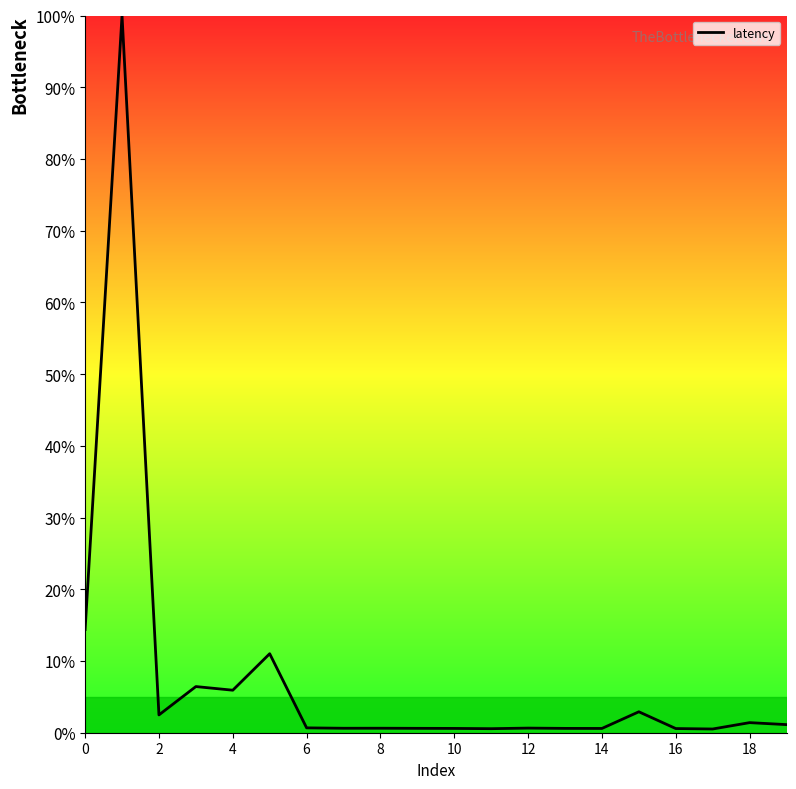

What is the difference between the maximum and minimum values?

99.5